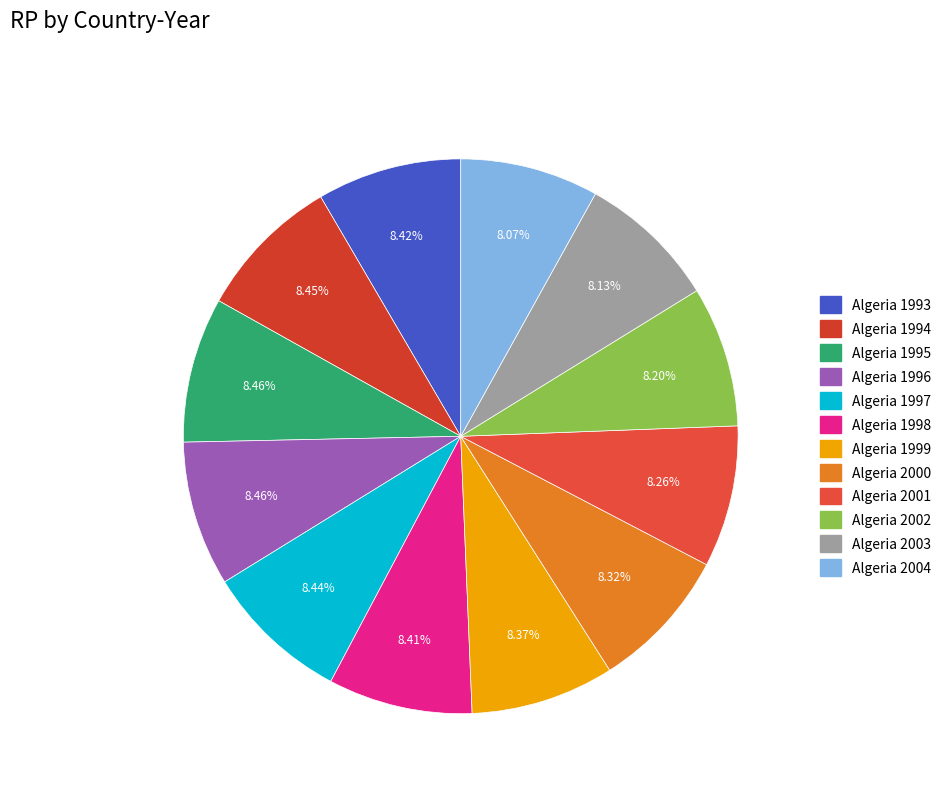

Count the number of slices in the pie.

12